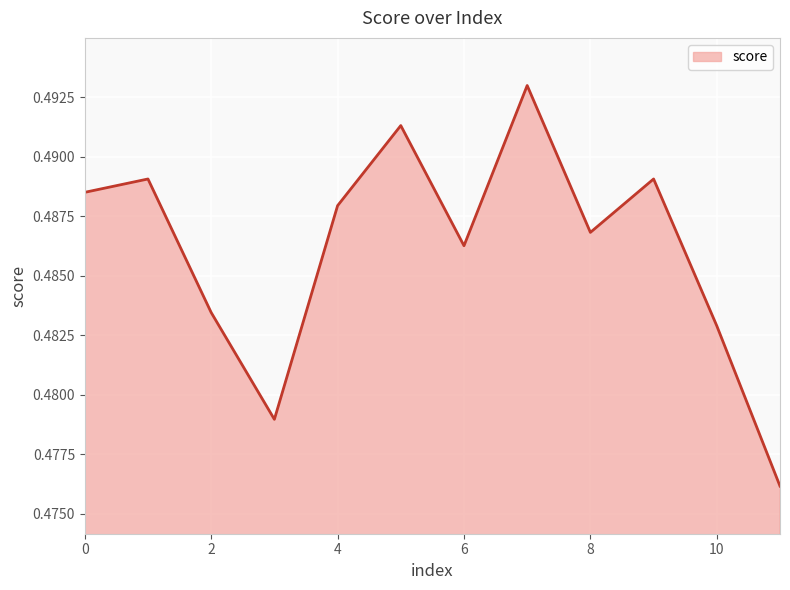

Rank the categories by value from lowest to highest.

11, 3, 10, 2, 6, 8, 4, 0, 1, 9, 5, 7